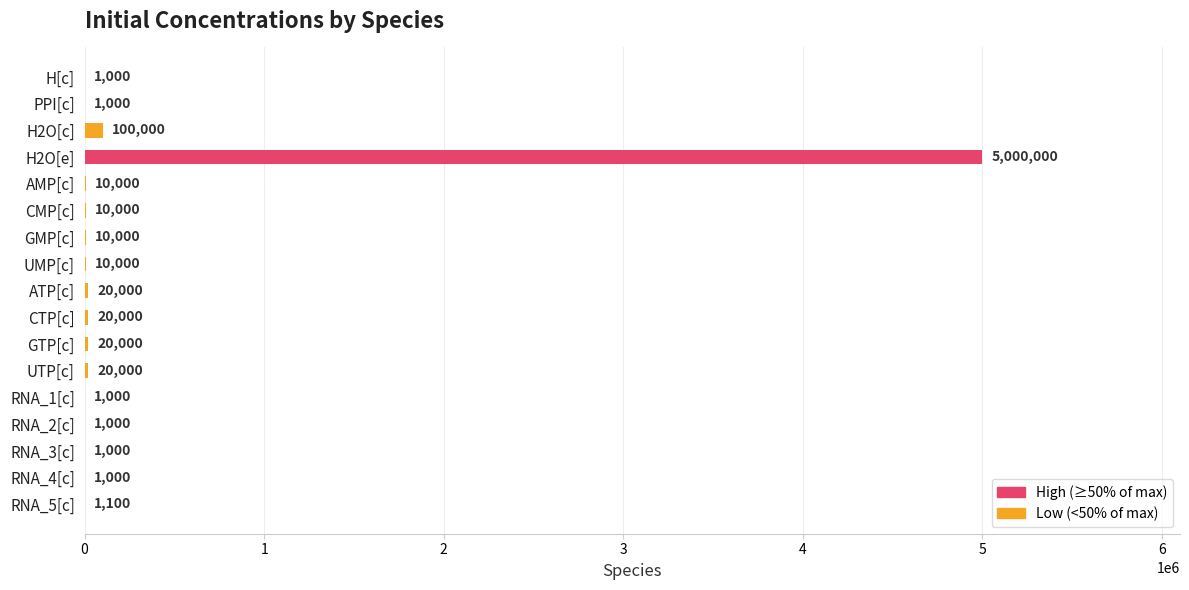

What is the sum of the values at RNA_5[c] and CMP[c]?

11100